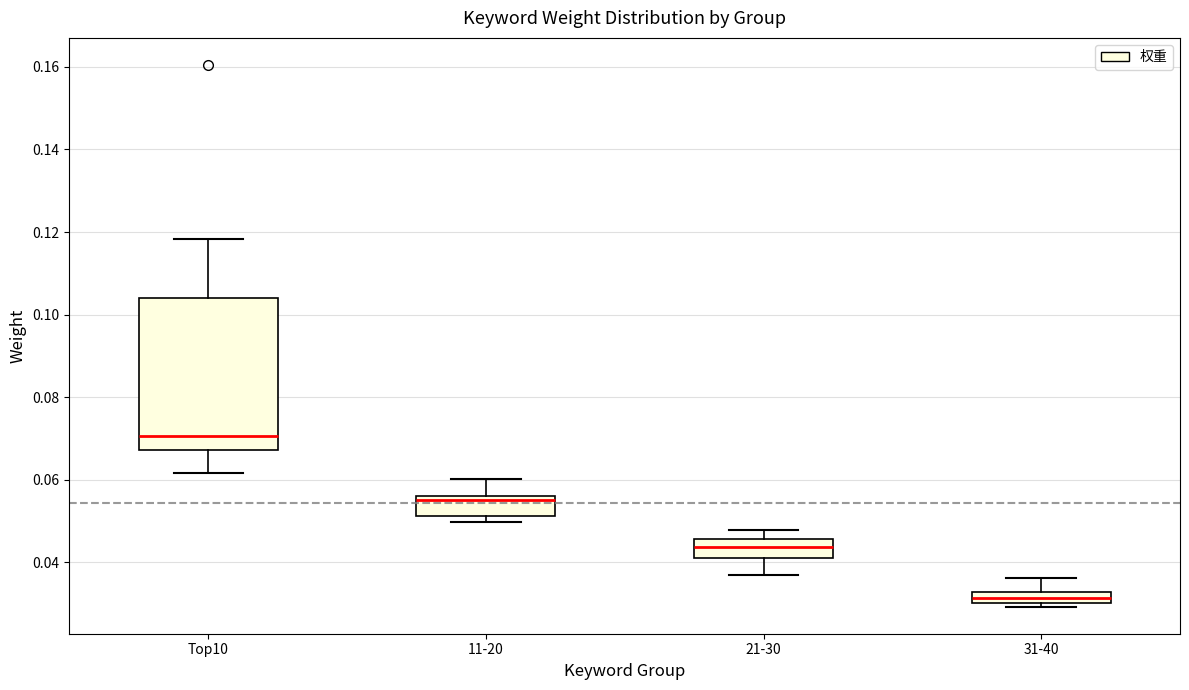

Where is the upper edge of the box for 11-20 on the y-axis? The values are not printed on the chart, so give them approximately, as read against the axis.

0.056